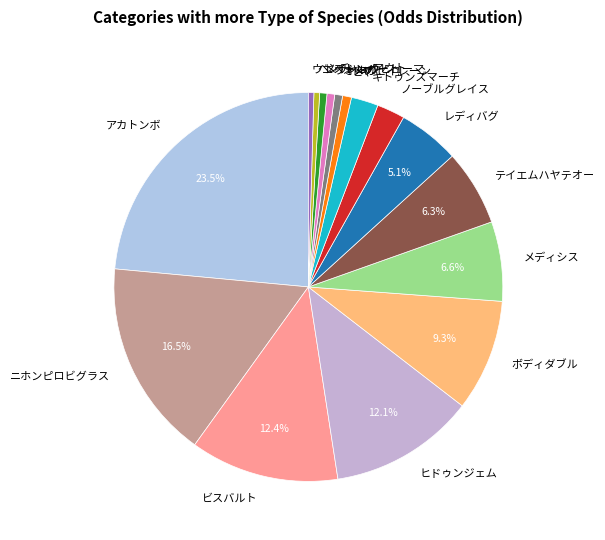

Approximately how many times larger is the value at ウエストンバート compared to オメガセイレーン?

0.7